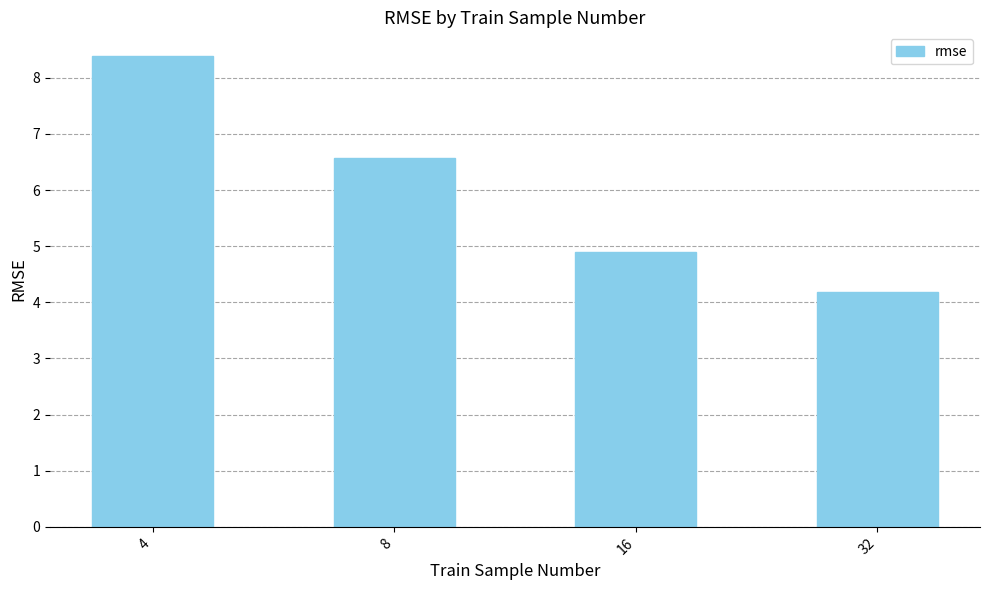

What is the change in value from 16 to 32?

-0.7